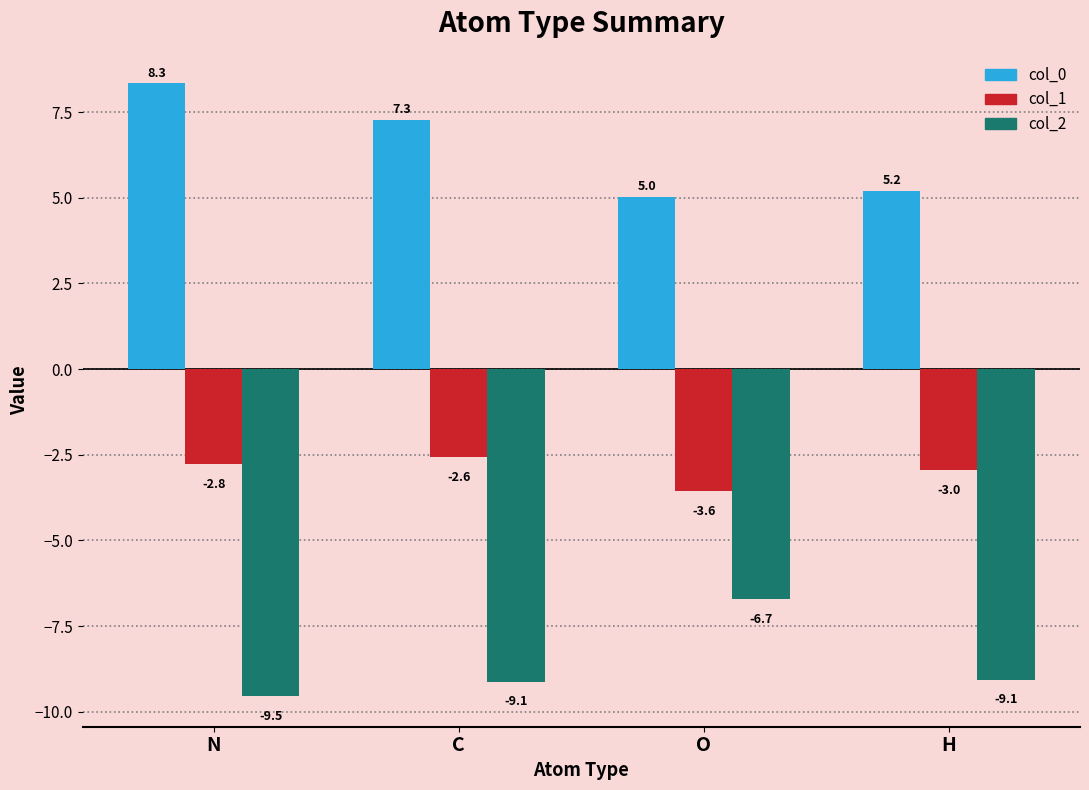

At how many categories does at least one series exceed 3?

4